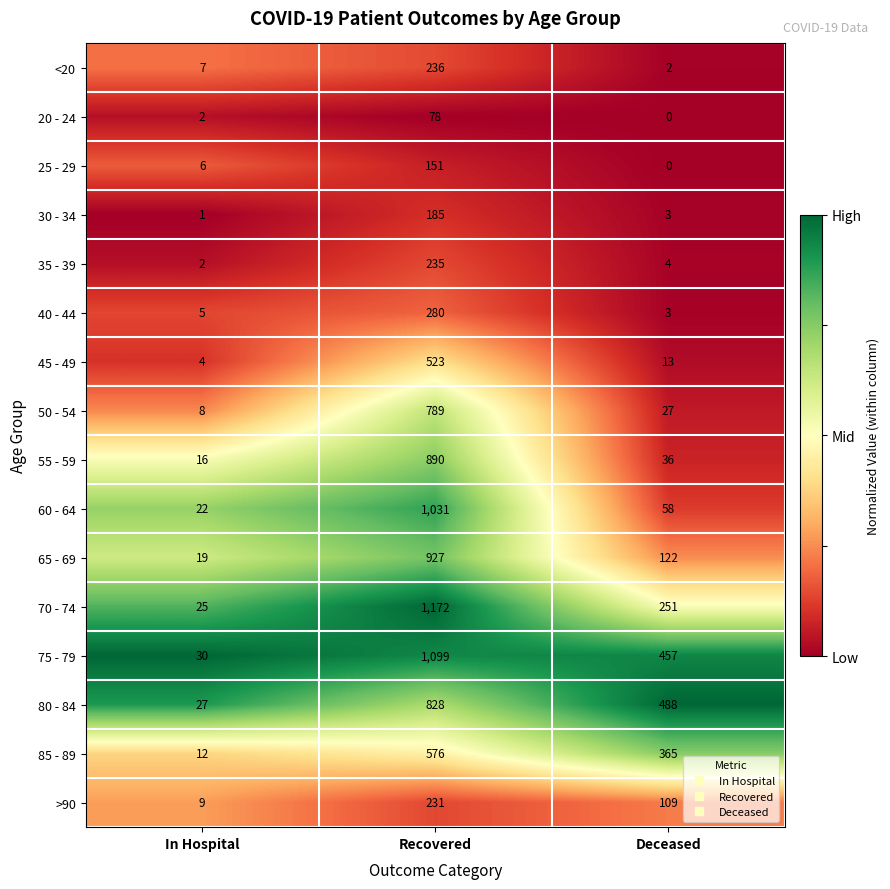

What is the sum of all 80 - 84 values?

1343